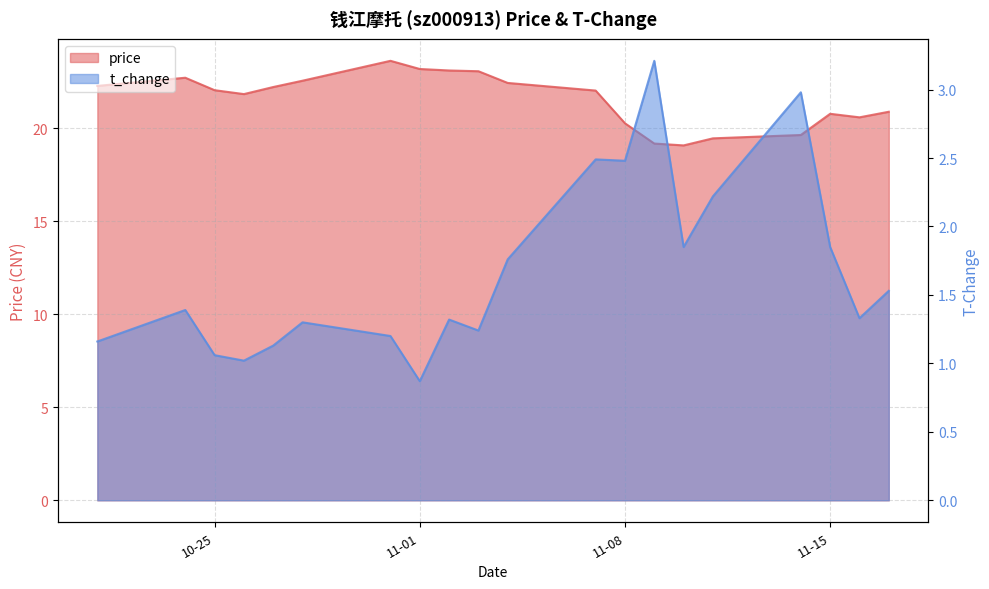

What is the value of the price point at the 20th from the left?

20.9